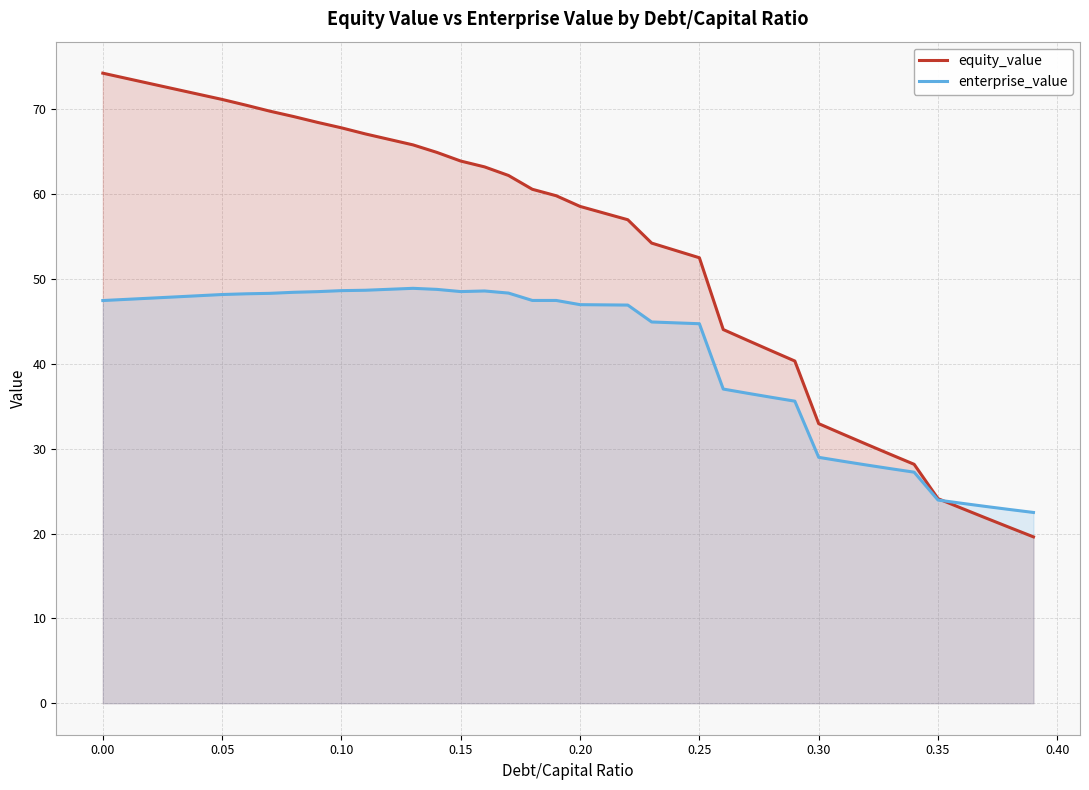

Which series has the largest total across all categories?

equity_value